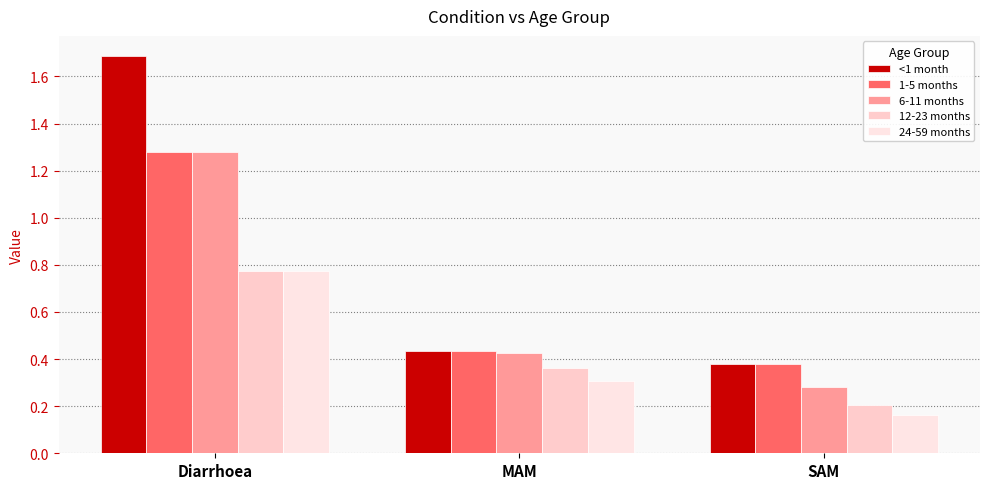

At which category does the chart reach its peak across all series?

Diarrhoea